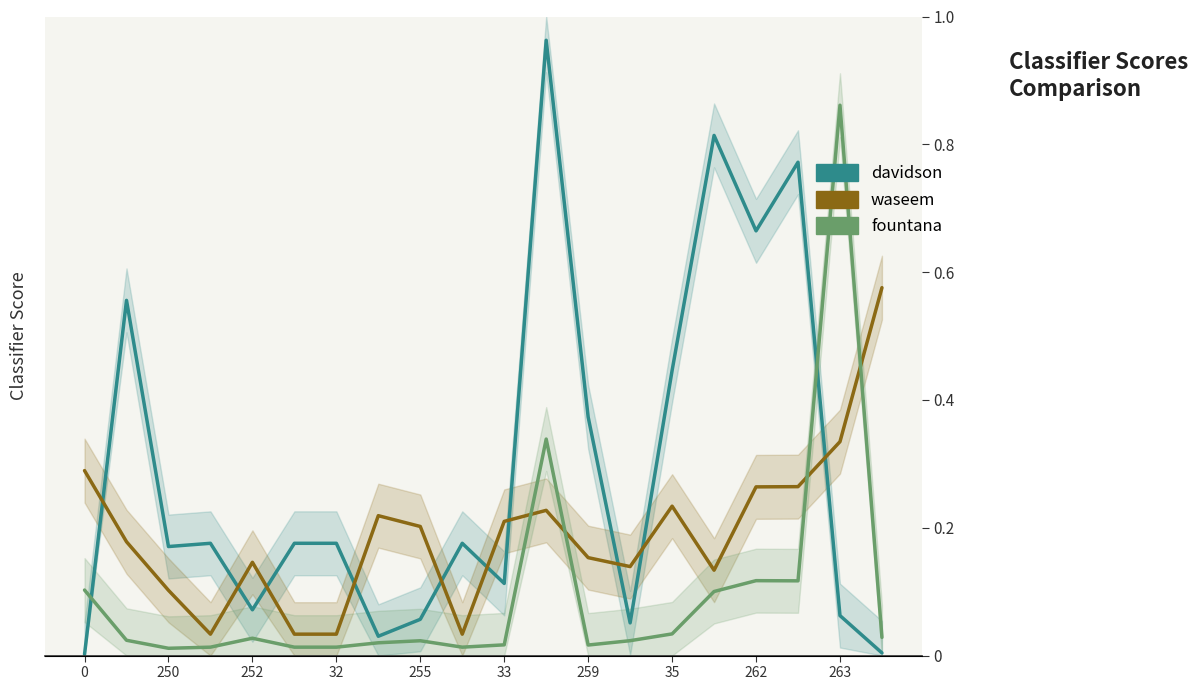

What is the sum of all waseem values?

3.8